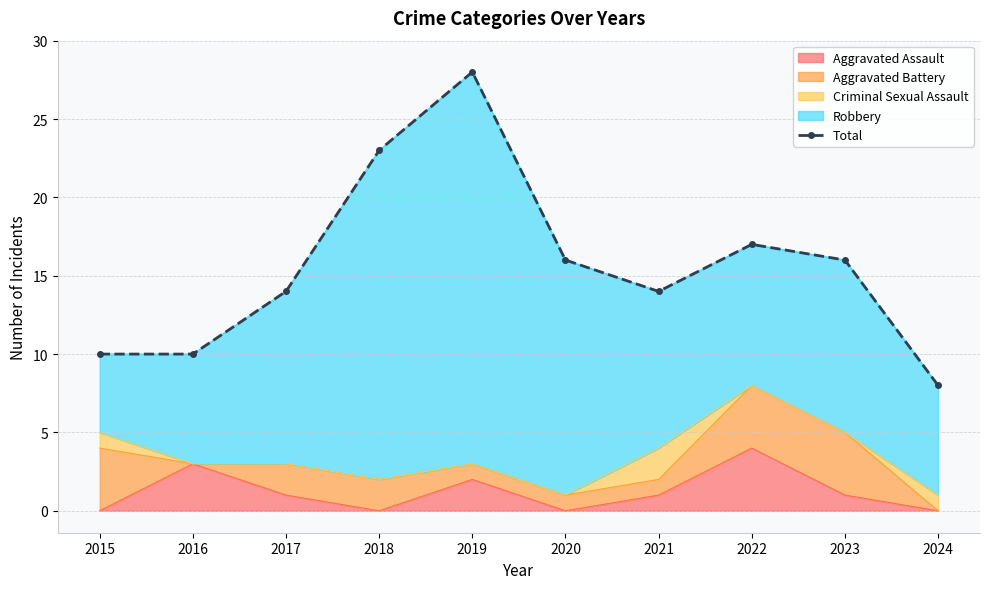

At which label is the value closest to 18?

2022